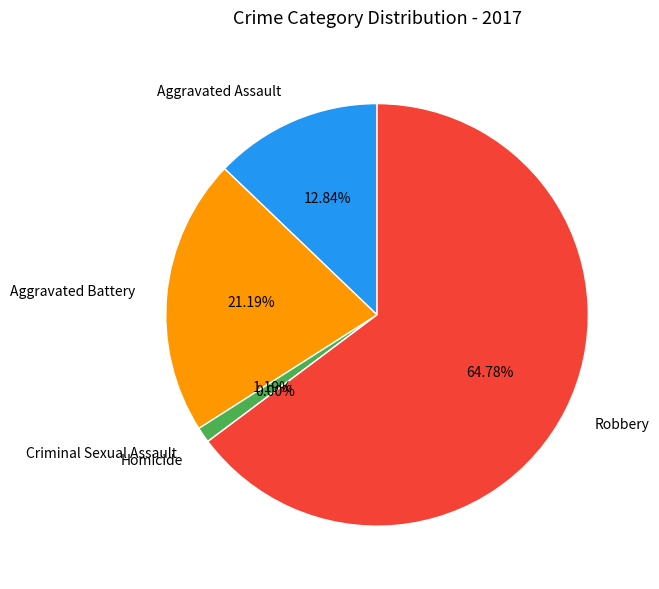

To the nearest percent, what is the combined percentage of Criminal Sexual Assault and Aggravated Battery?

22%